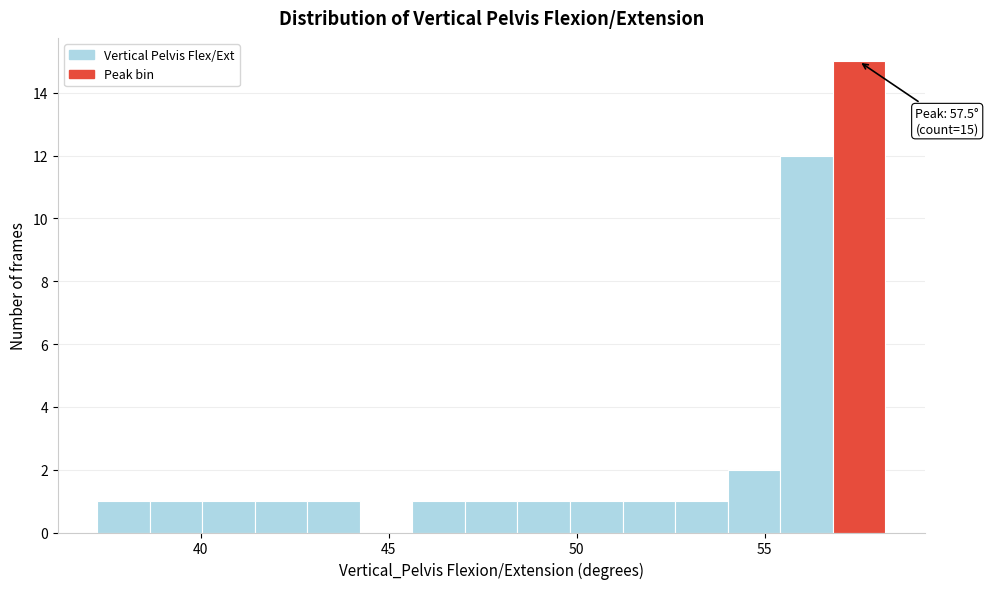

Read against the x-axis, roughly where is the centre of the tallest bar?

57.5